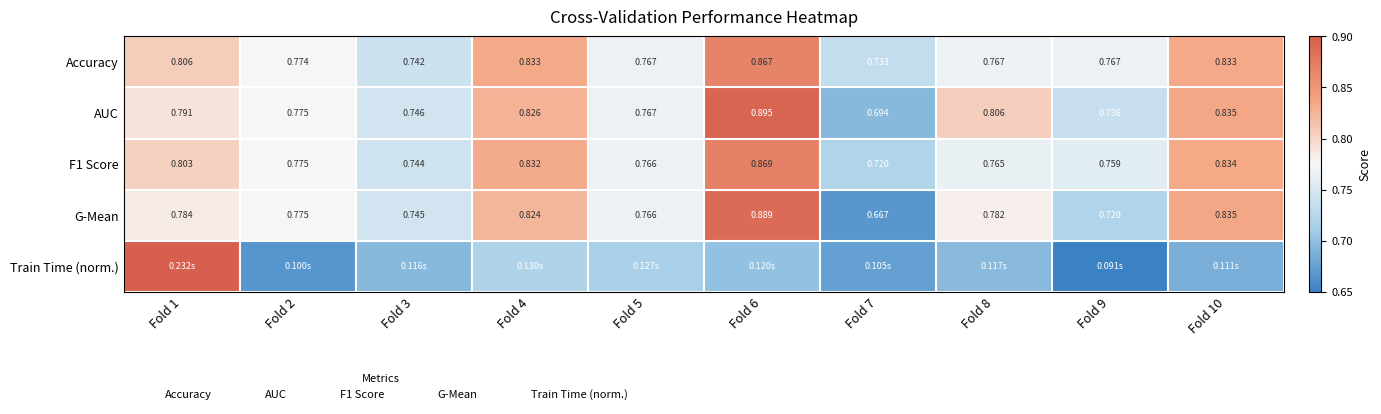

Which series changed the most between Fold 1 and Fold 6?

Train Time (norm.)